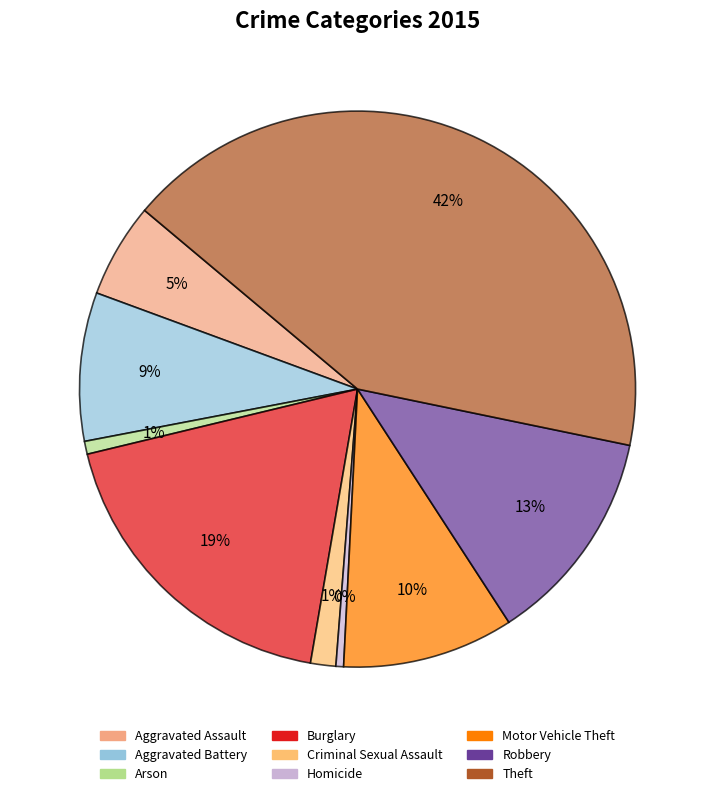

Does any single category account for the majority?

No